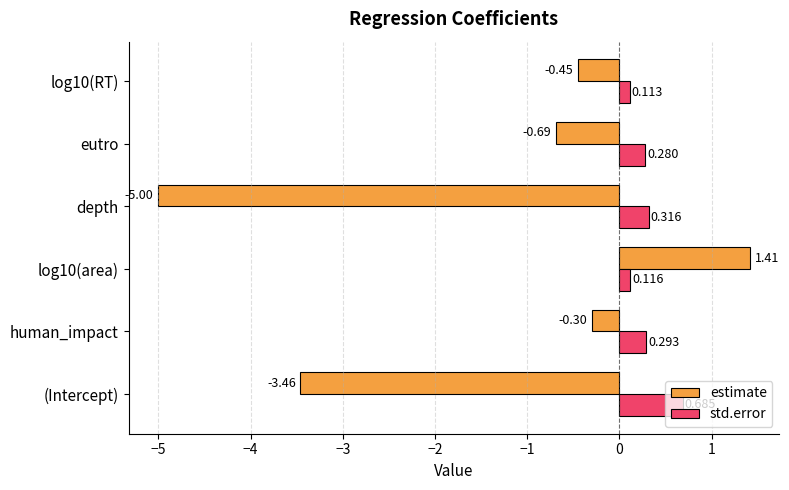

Where is estimate nearest to the value -1?

eutro